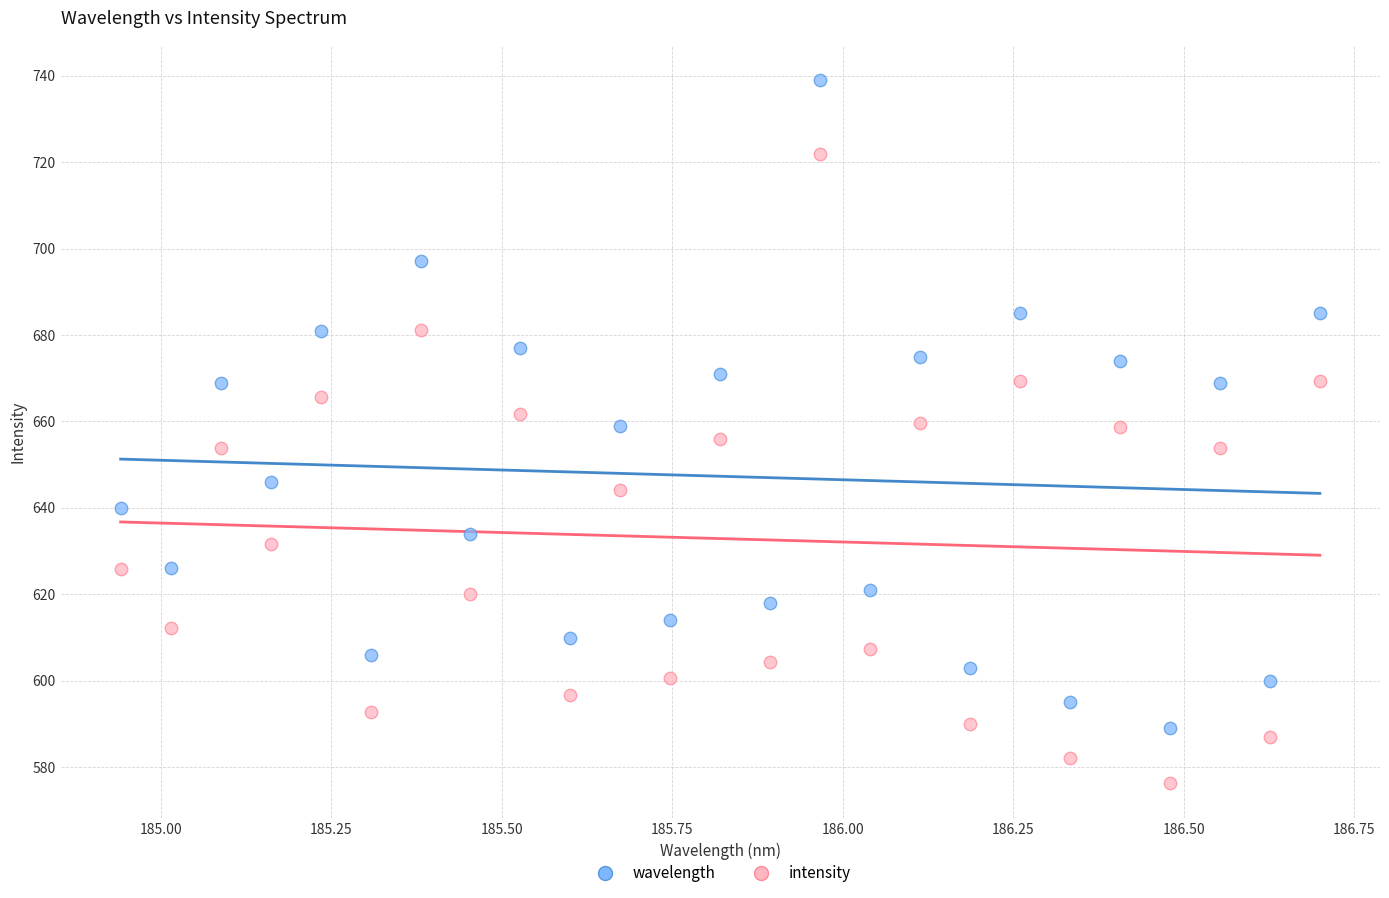

Which series reaches the maximum Y coordinate?

wavelength